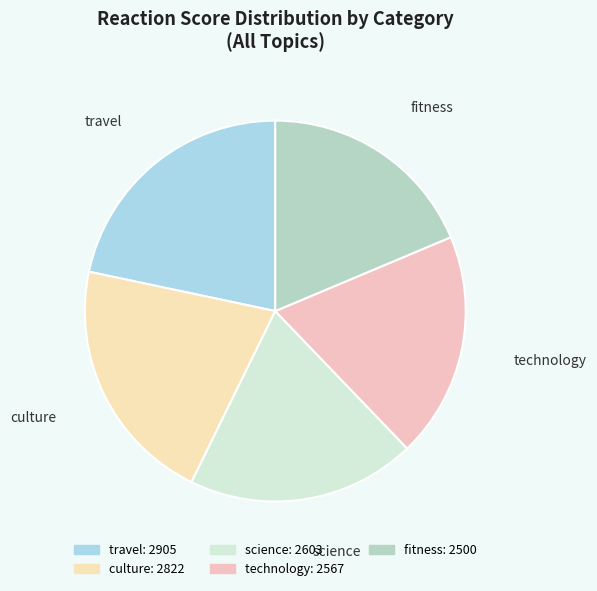

Is the sum of fitness and travel greater than half?

No